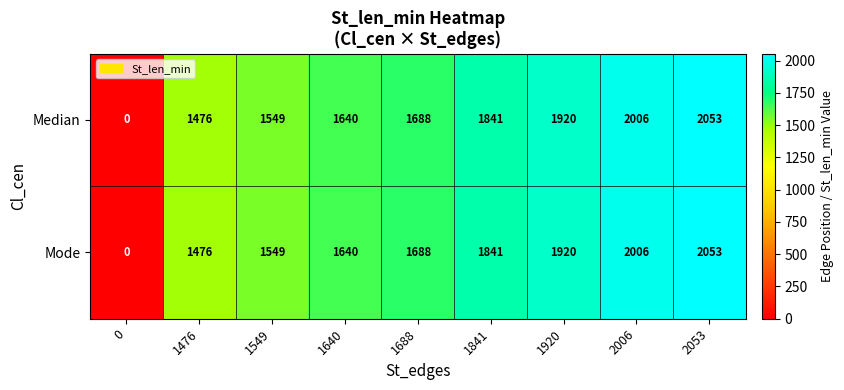

What value does the Mode series have at 1549?

1549